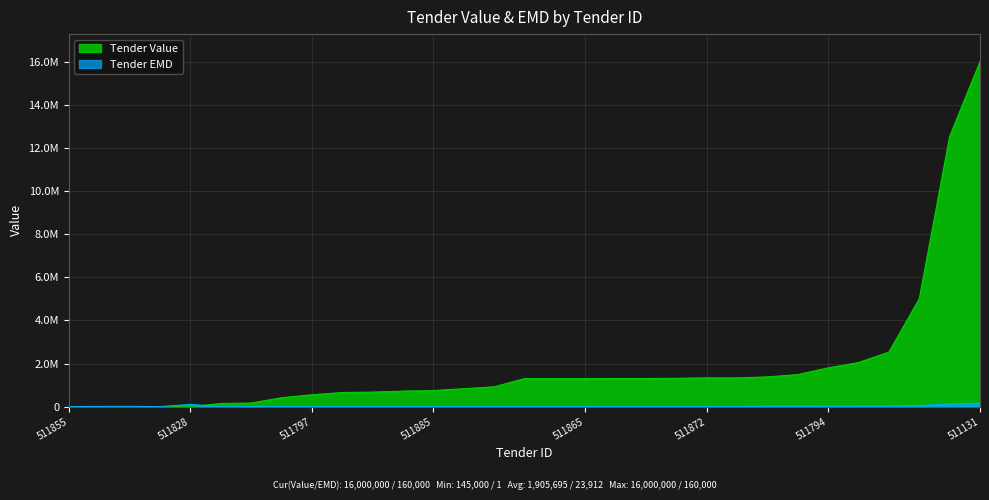

Which label corresponds to the largest value in the chart?

511131